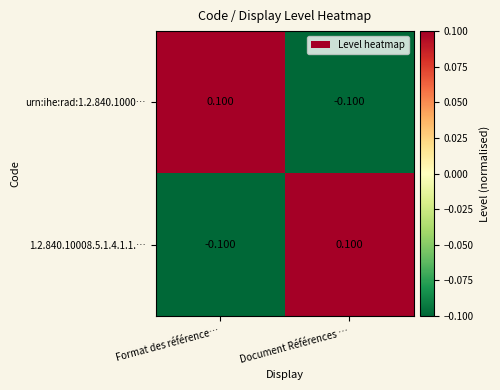

At which label does urn:ihe:rad:1.2.840.1000… first exceed 0?

Format des référence…